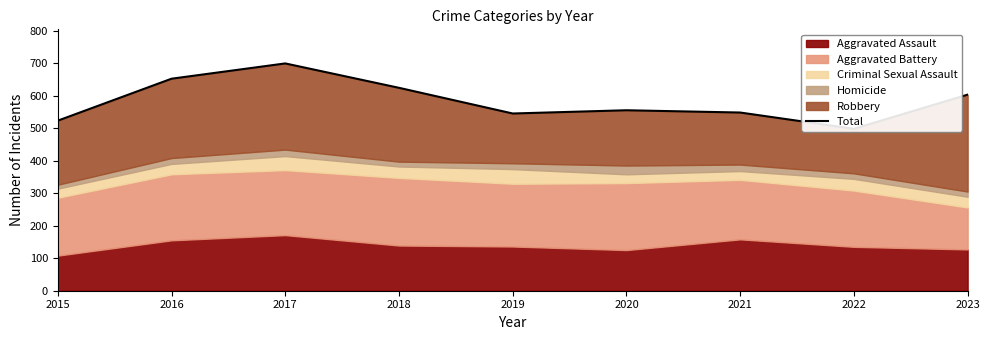

The value at 2016 is 652. True or false?

True